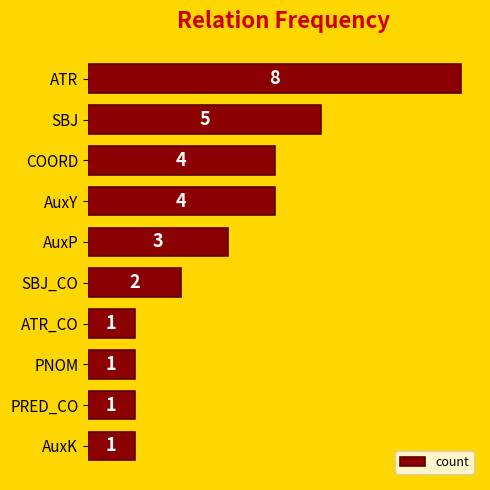

What is the greatest value displayed?

8